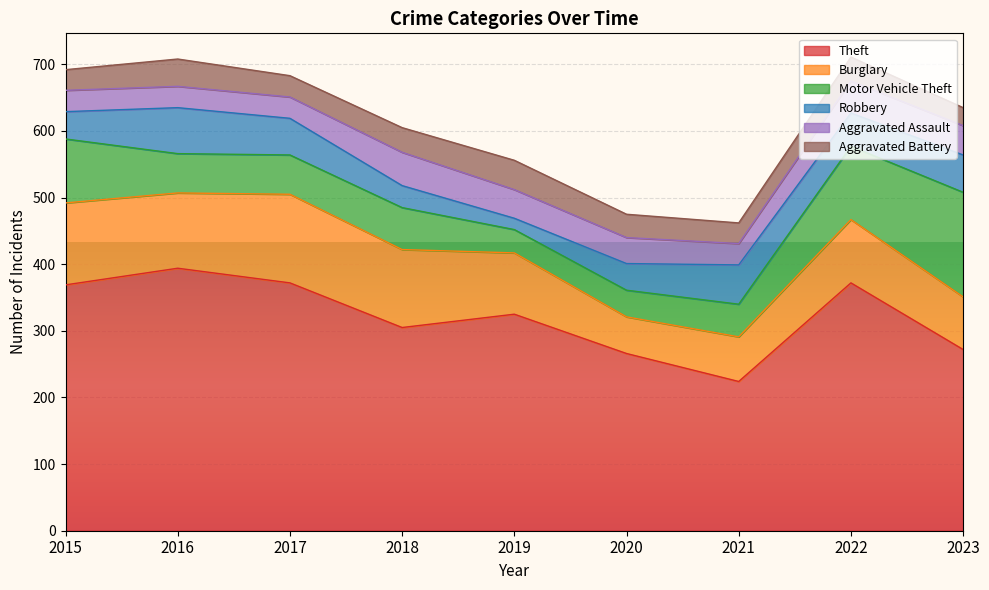

Does the chart display data point markers on the line(s)?

No